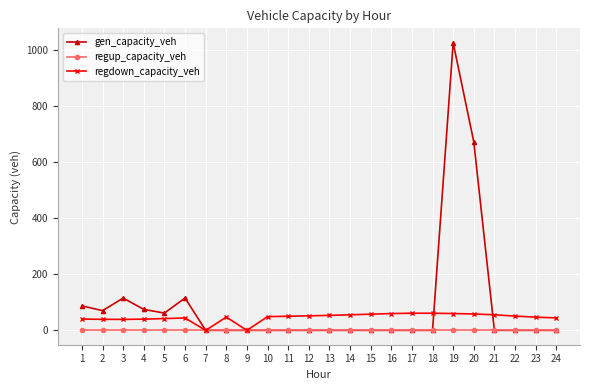

List the series in order of their peak value, lowest first.

regup_capacity_veh, regdown_capacity_veh, gen_capacity_veh